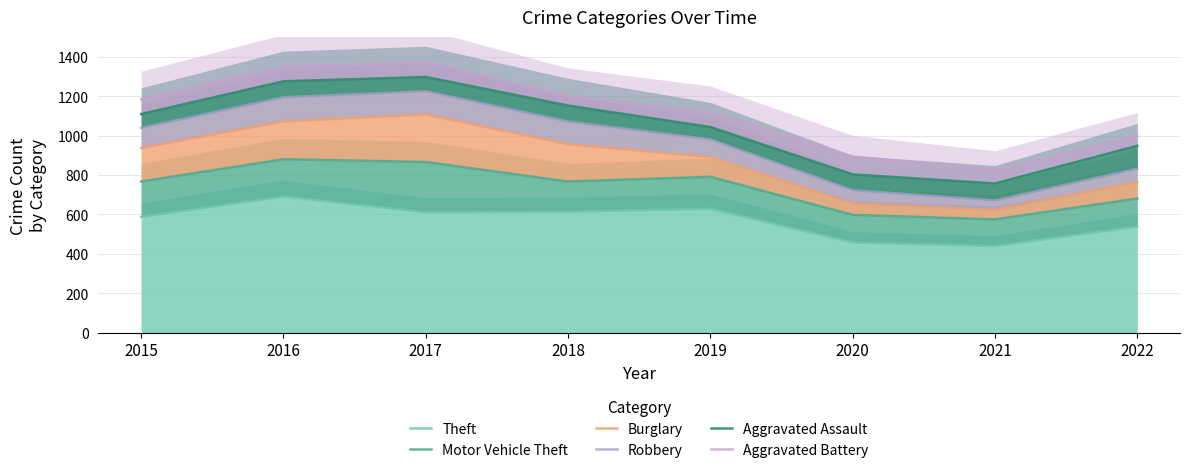

At which category does Theft reach its first local peak?

2016